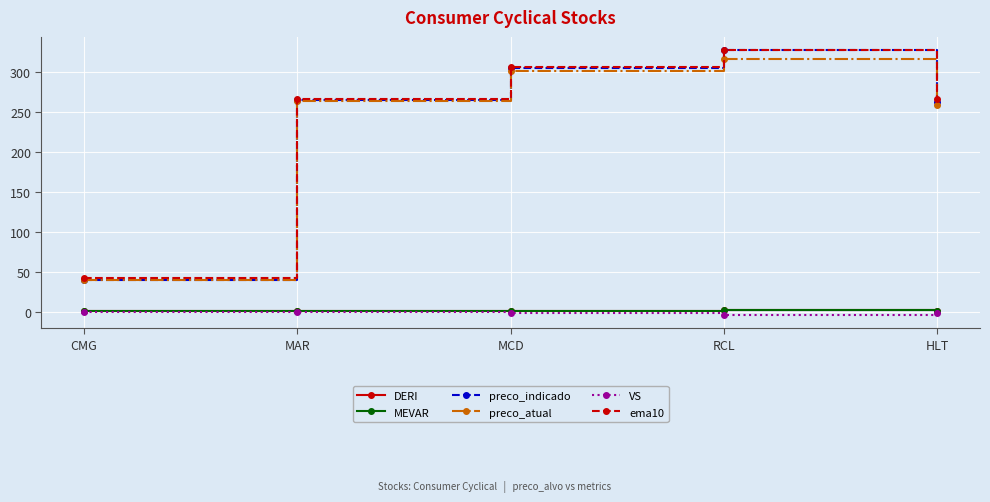

At which category is the sum across all series the highest?

RCL